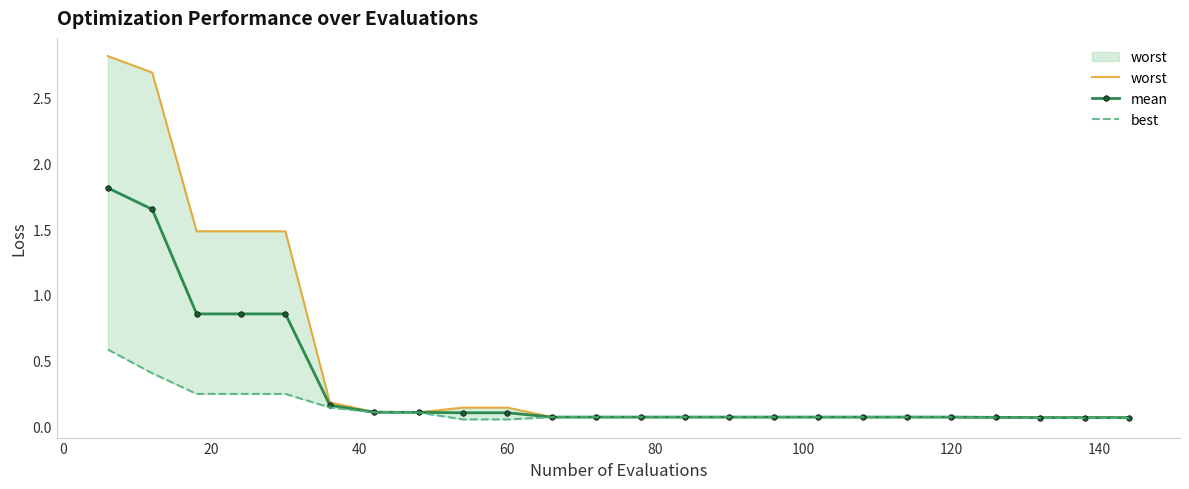

What is the difference between the maximum and minimum values in the mean series?

1.7